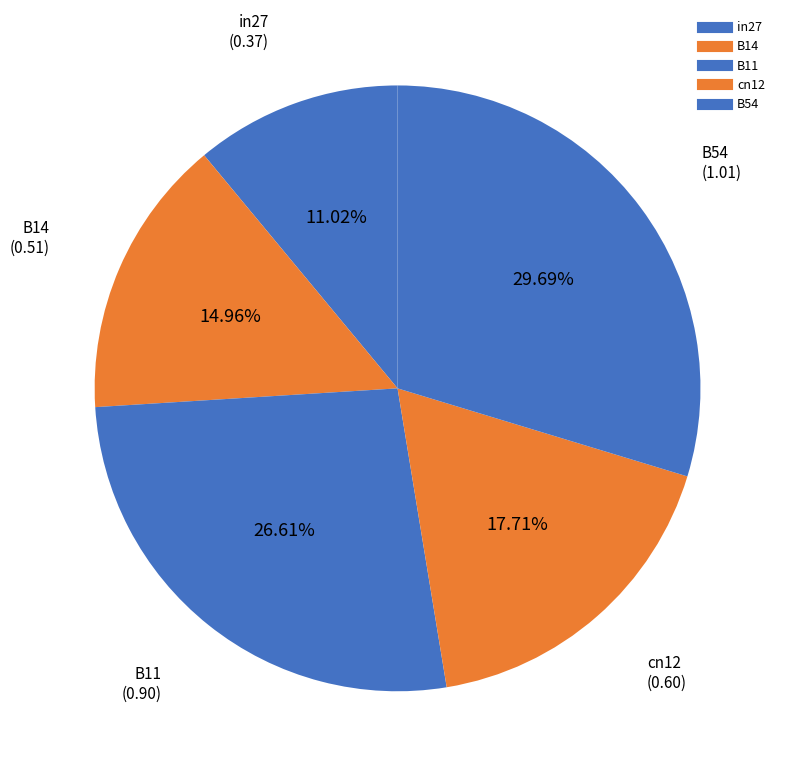

How many segments does this pie chart have?

5